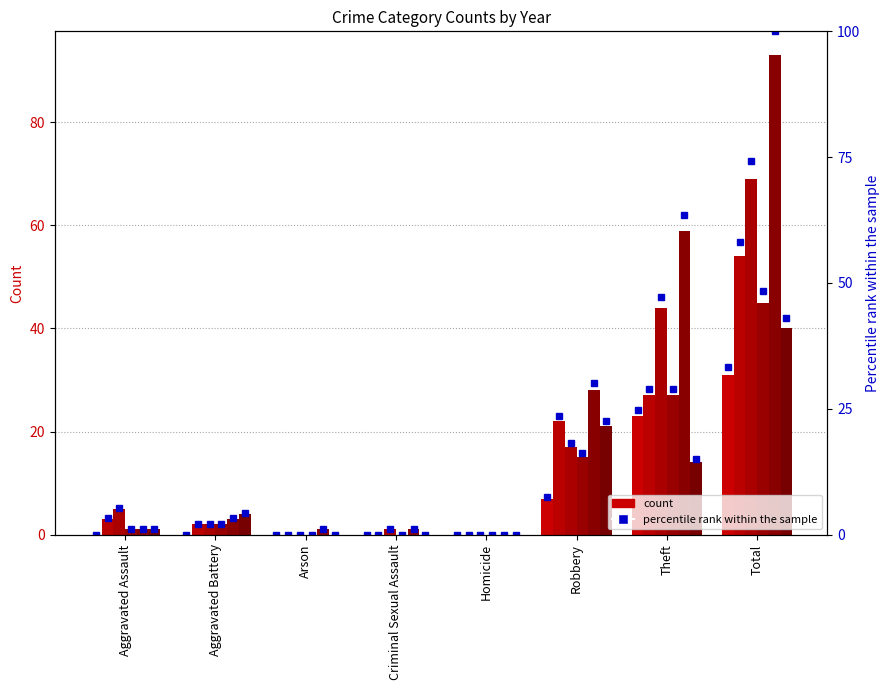

How many values in the 2018 pct series exceed 5?

4